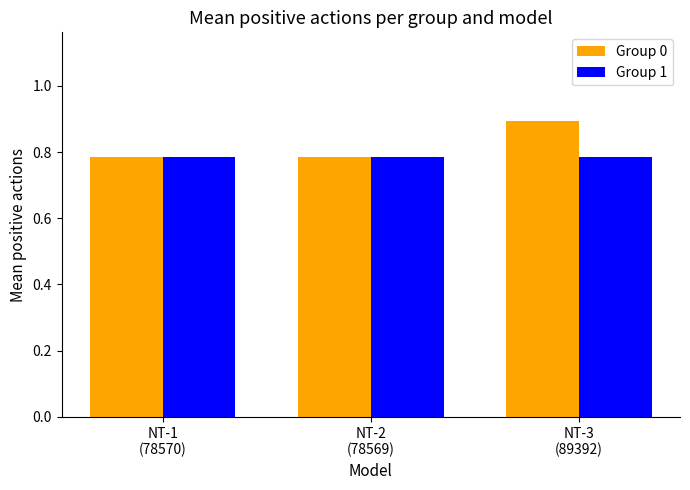

What is the greatest value displayed?

0.9